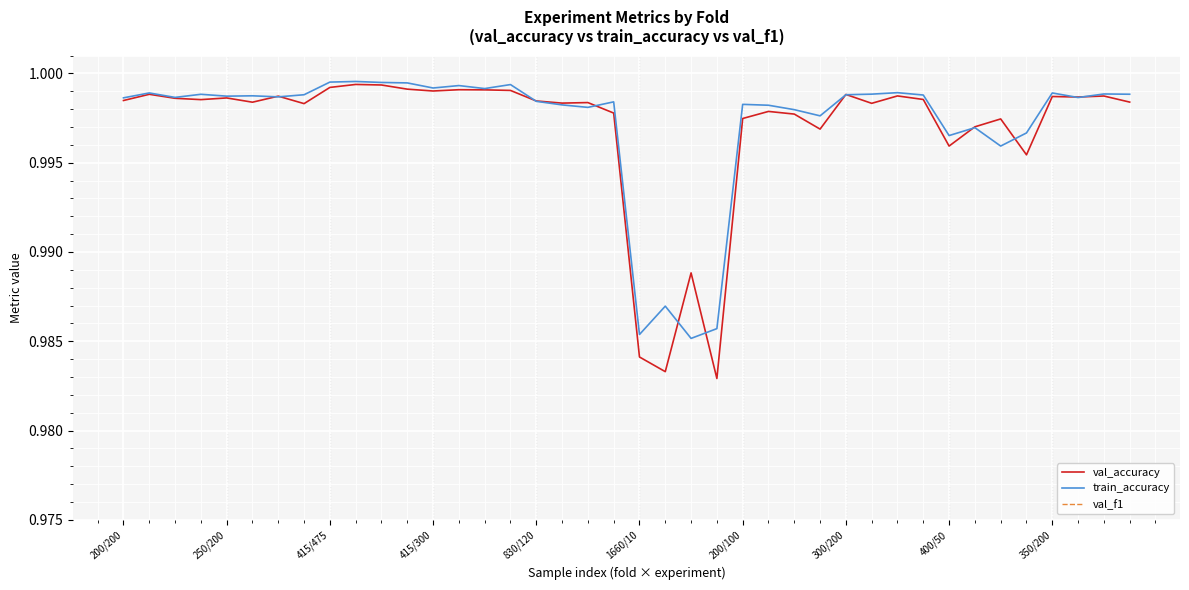

Which series has the widest spread of values?

val_f1